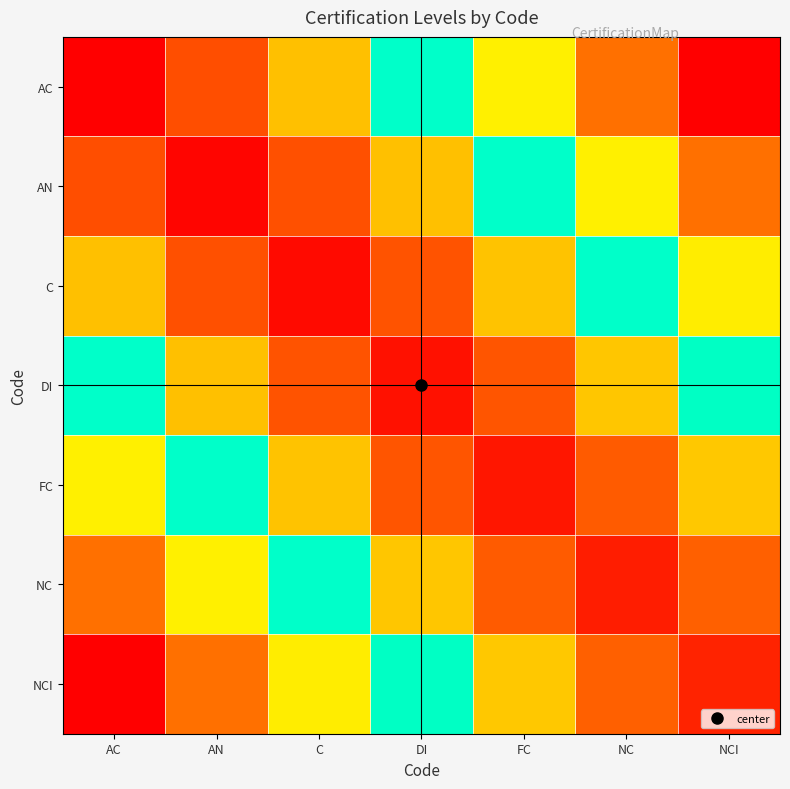

At how many categories does at least one series exceed 0?

7